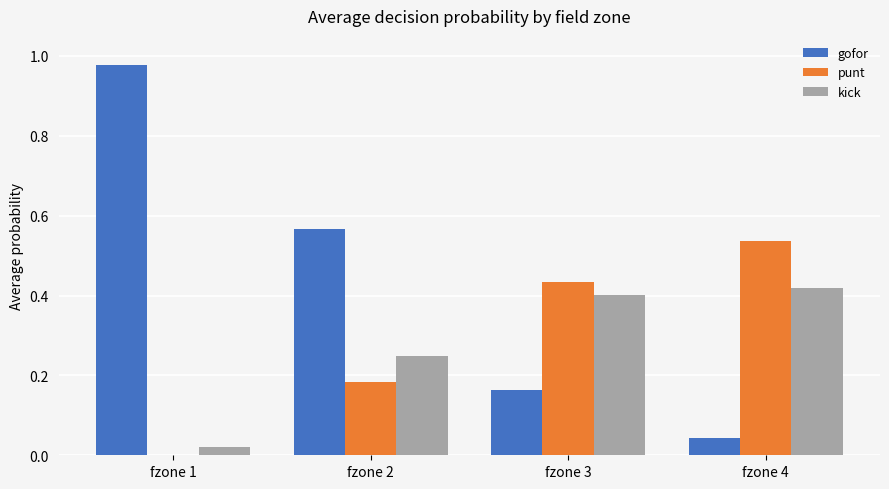

Which series has the largest total across all categories?

gofor